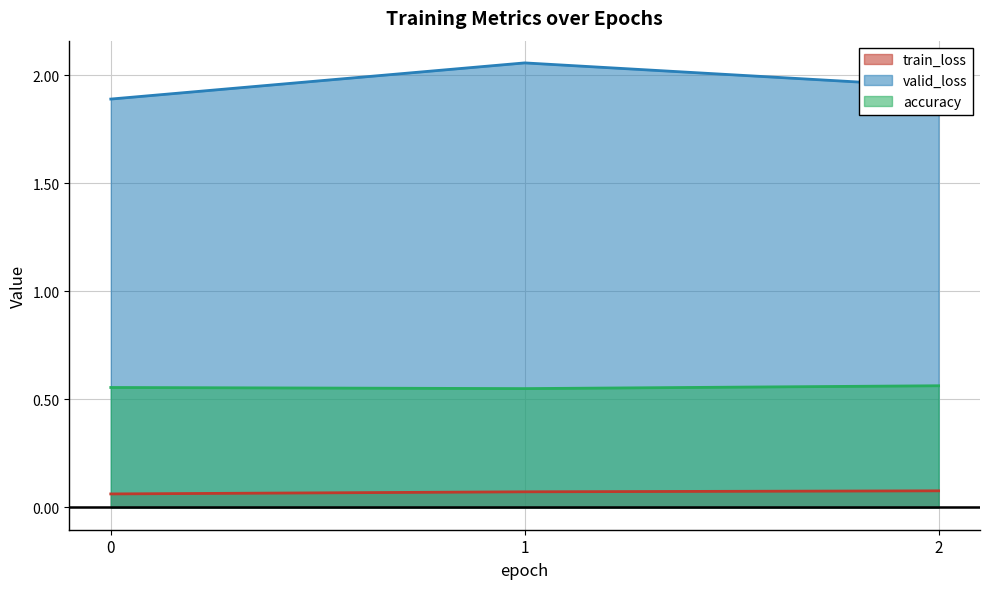

What value does the accuracy series have at 1?

0.6